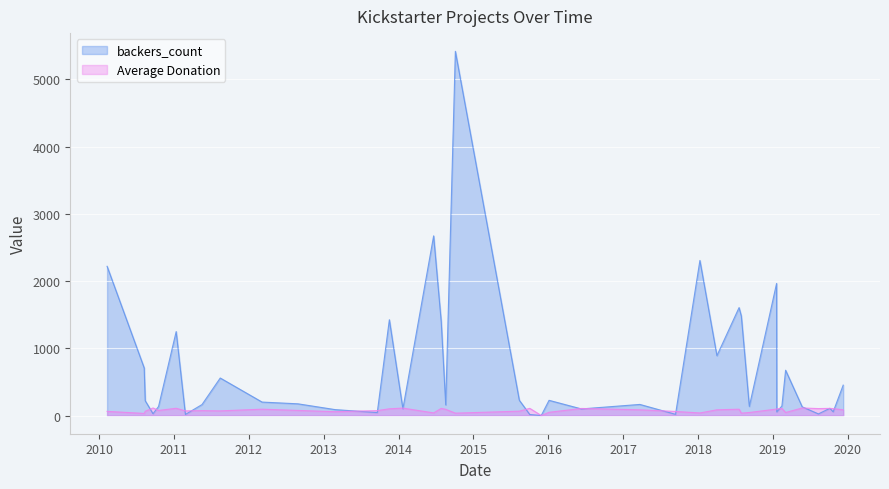

At how many categories does at least one series exceed 2867?

1